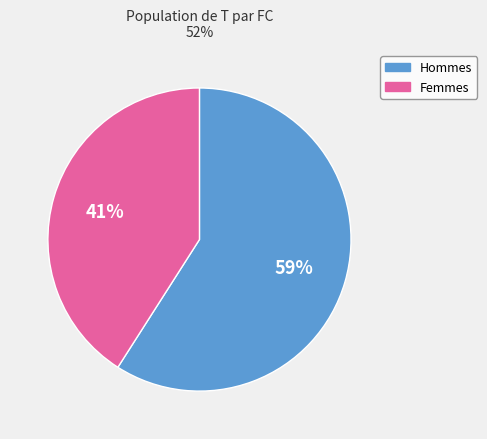

Is it true that Hommes is 72% of the pie?

False